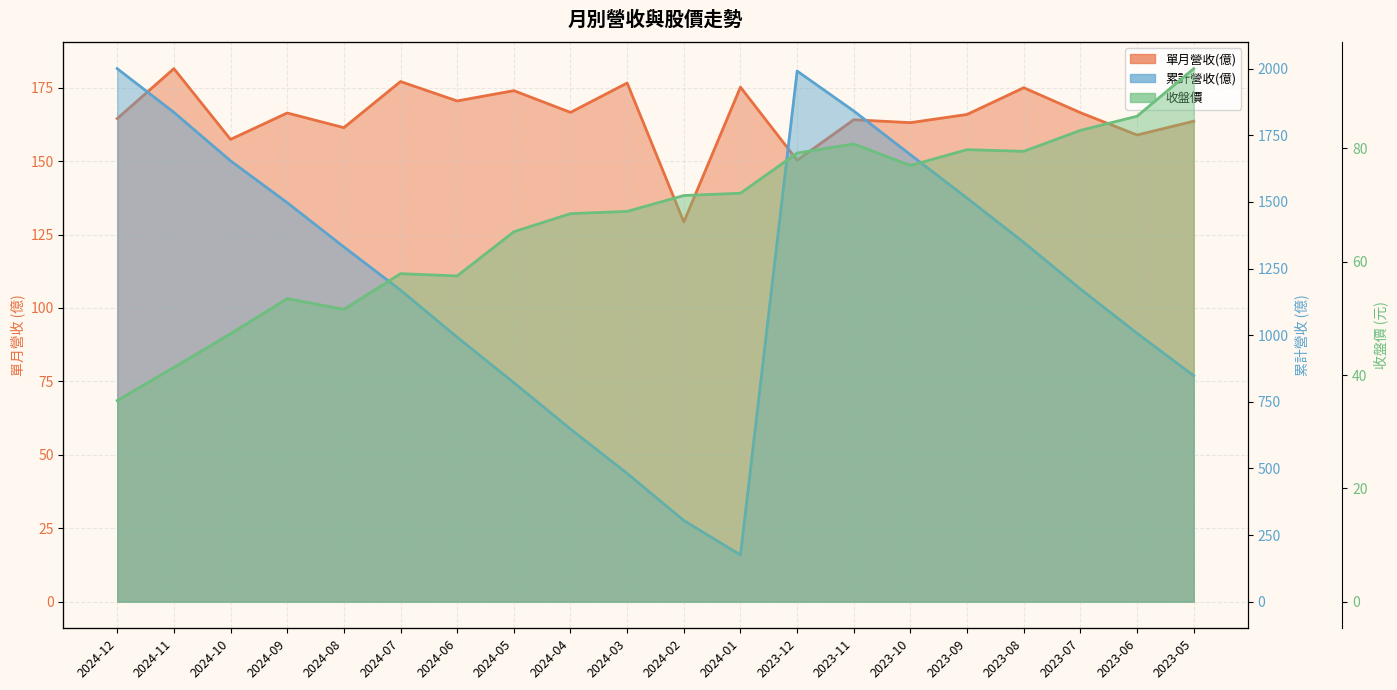

Is it true that 累計營收(億) equals 304.5 at 2024-02?

True